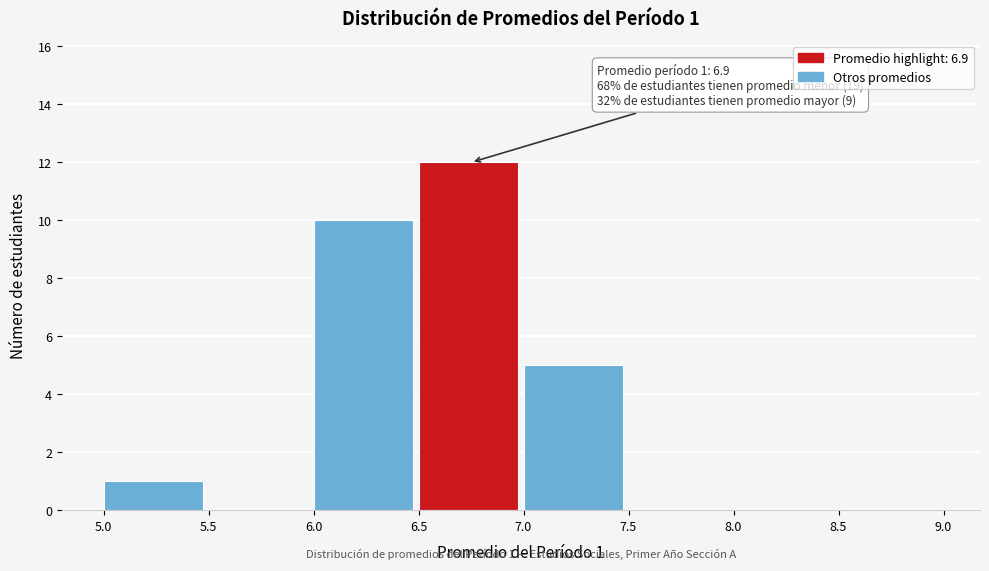

Which range on the x-axis has the tallest bar?

6.5 to 7.0